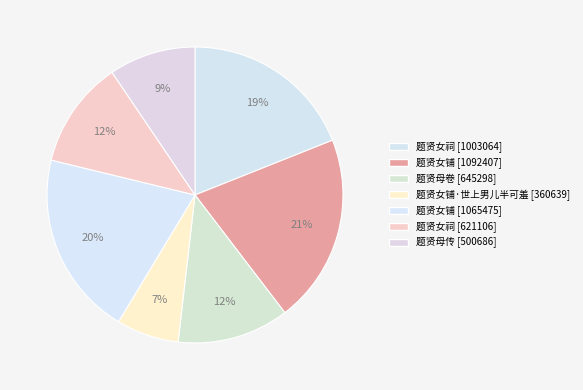

How many segments does this pie chart have?

7